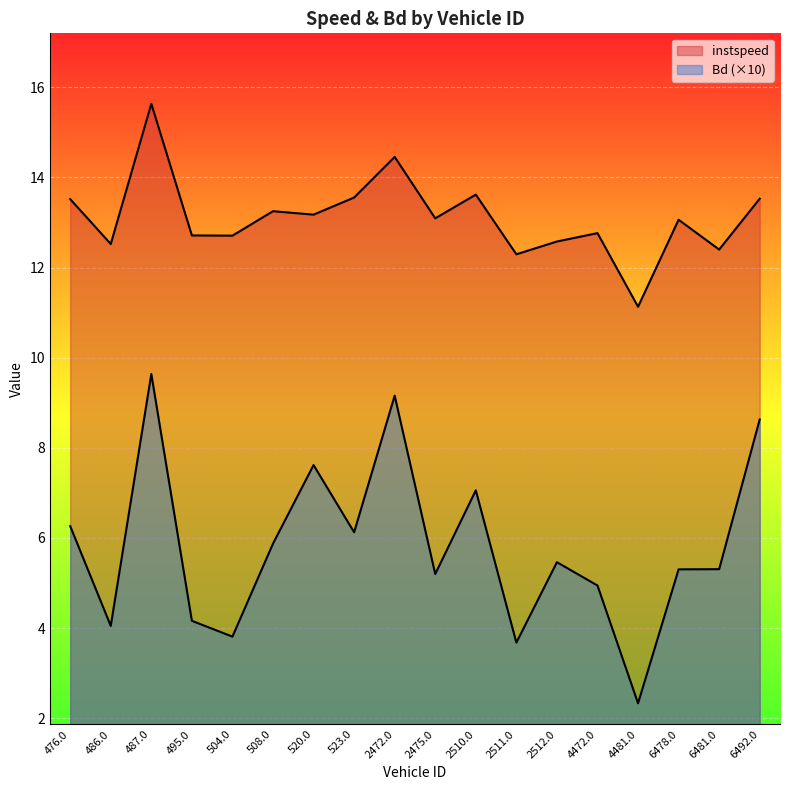

Reading left to right, extract all data points from this chart.

instspeed: 13.5	12.5	15.6	12.7	12.7	13.3	13.2	13.6	14.5	13.1	13.6	12.3	12.6	12.8	11.1	13.1	12.4	13.5
Bd: 6.3	4.0	9.6	4.2	3.8	5.9	7.6	6.1	9.2	5.2	7.1	3.7	5.5	4.9	2.3	5.3	5.3	8.6